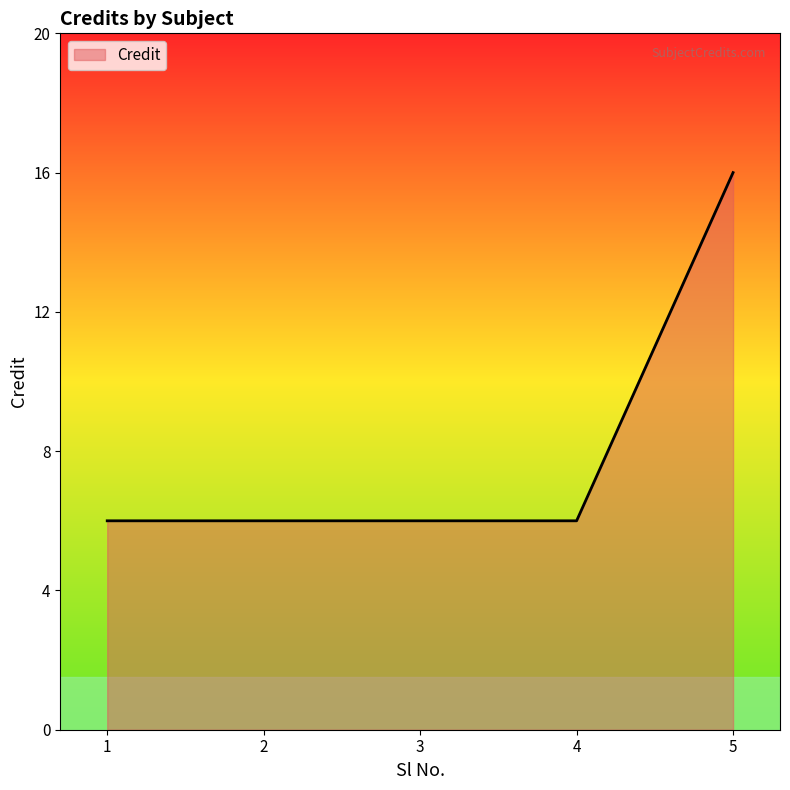

Which label corresponds to the largest value in the chart?

5